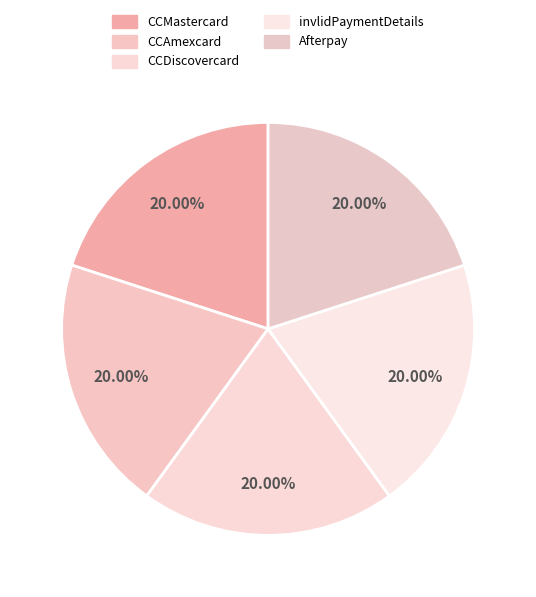

Which has a higher value, CCAmexcard or invlidPaymentDetails?

invlidPaymentDetails